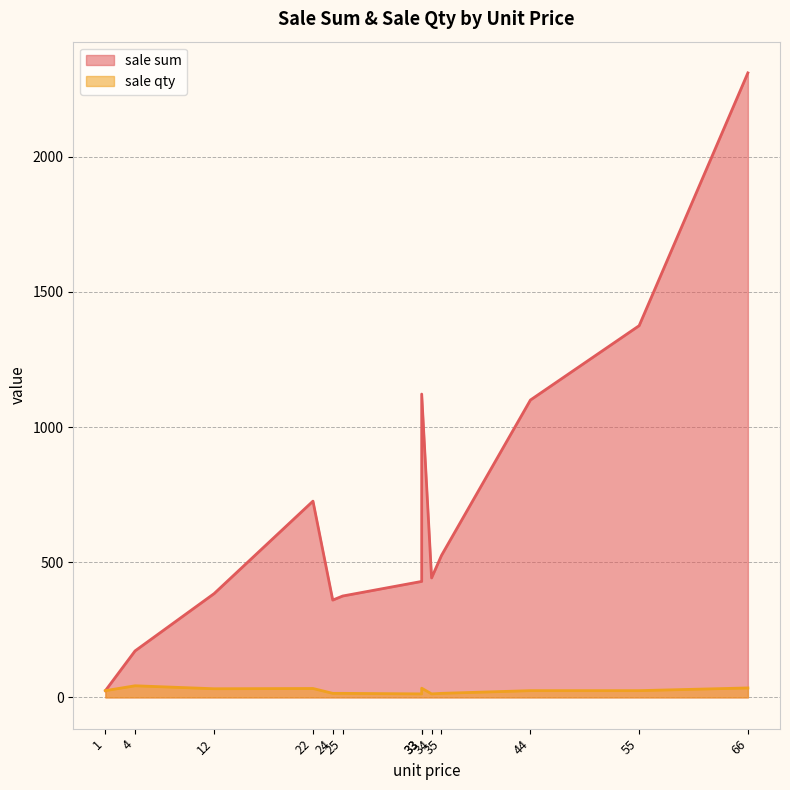

Reading left to right, extract all data points from this chart.

sale sum: 22=726	33=1122	1=25	33=429	4=172	55=1375	66=2310	44=1100	34=442	24=360	12=384	35=525	25=375
sale qty: 22=33	33=34	1=25	33=13	4=43	55=25	66=35	44=25	34=13	24=15	12=32	35=15	25=15